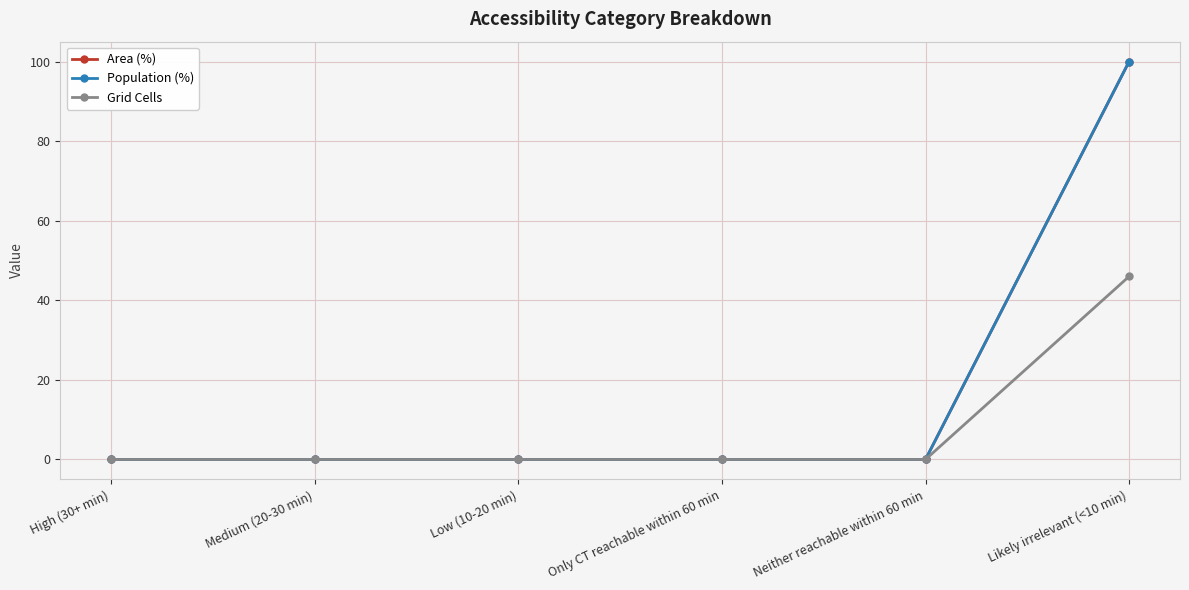

Count the number of data series in this chart.

3